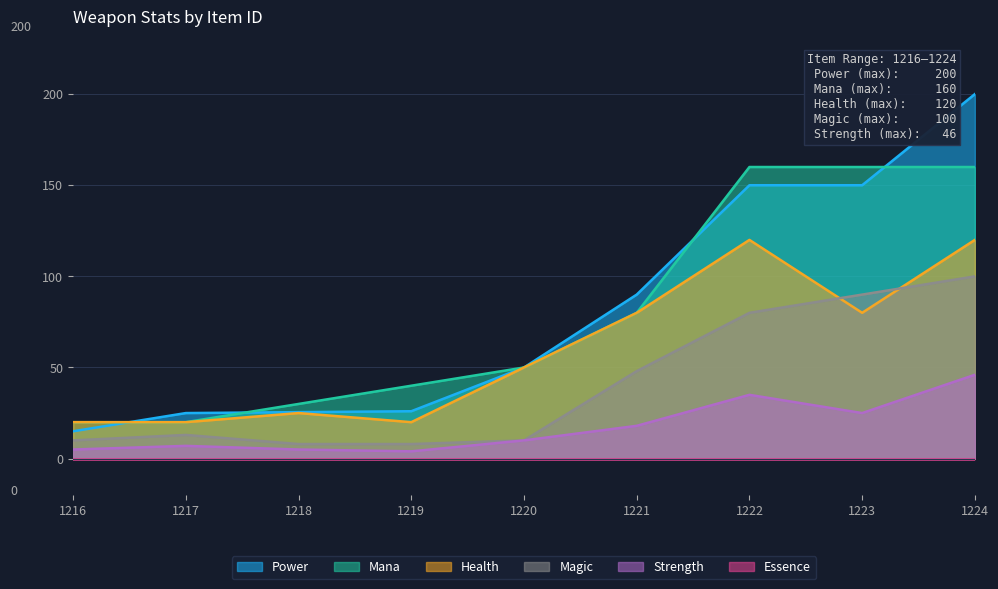

How many lines are shown in the chart?

6